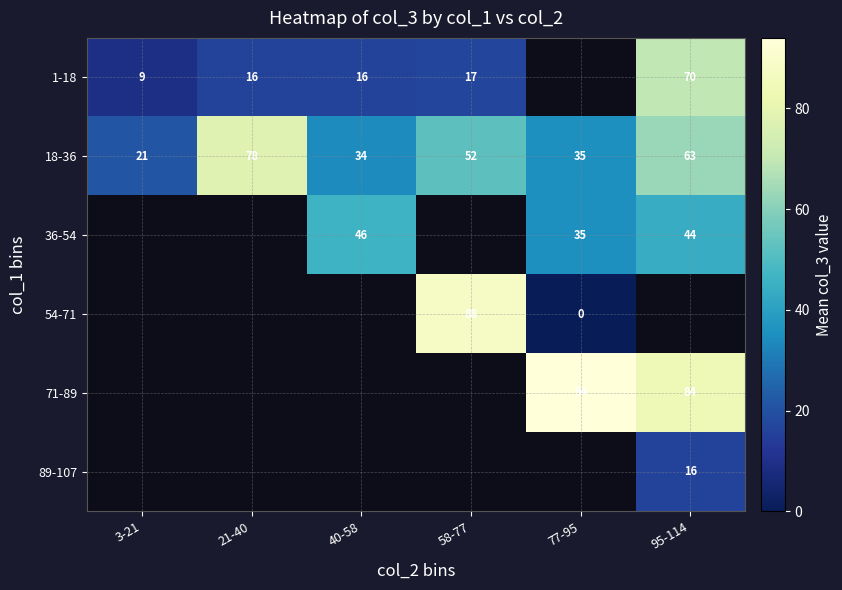

At how many categories does at least one series exceed 3?

6